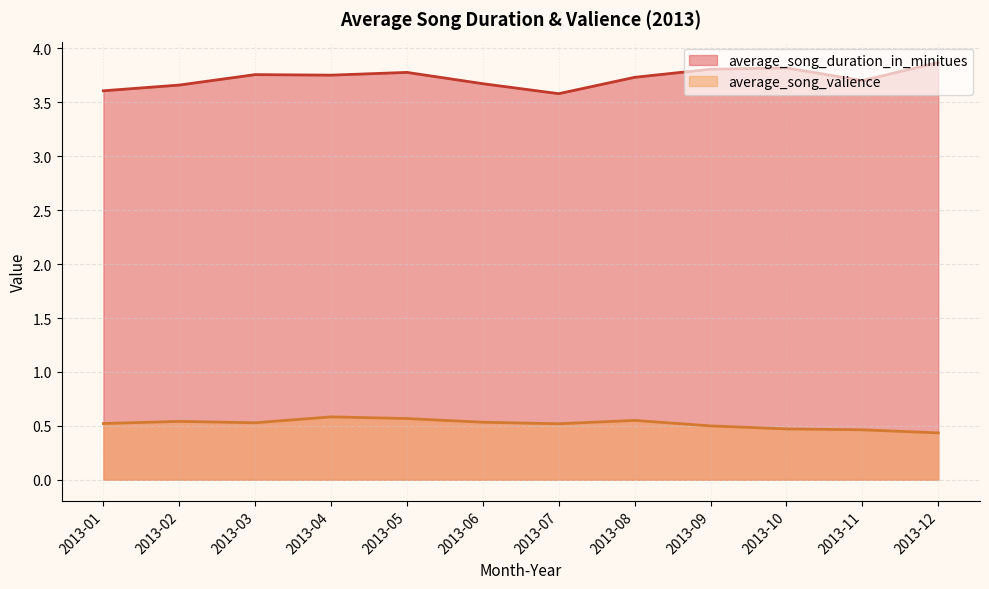

Between 2013-01 and 2013-05, which series saw the biggest shift?

average_song_duration_in_minitues